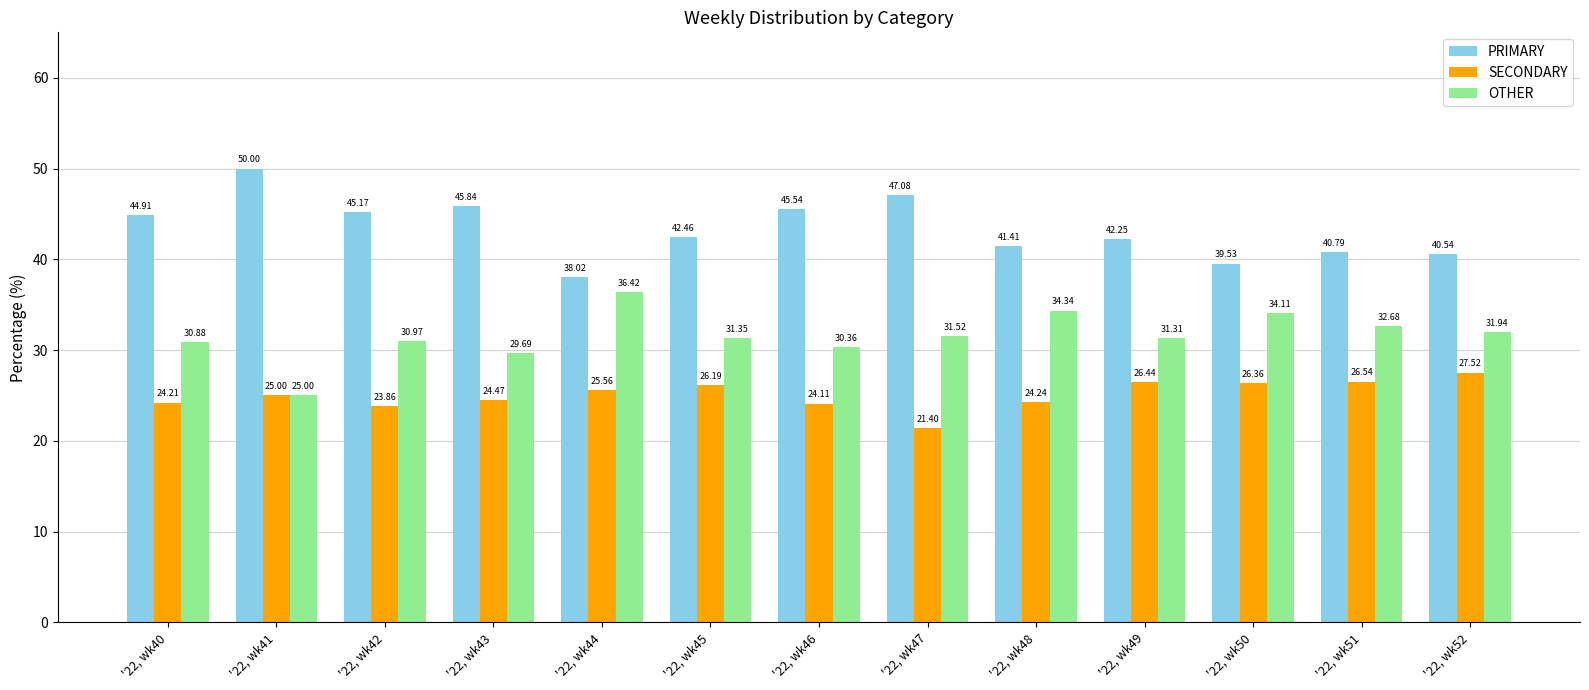

Between '22, wk48 and '22, wk52, which series saw the biggest shift?

SECONDARY